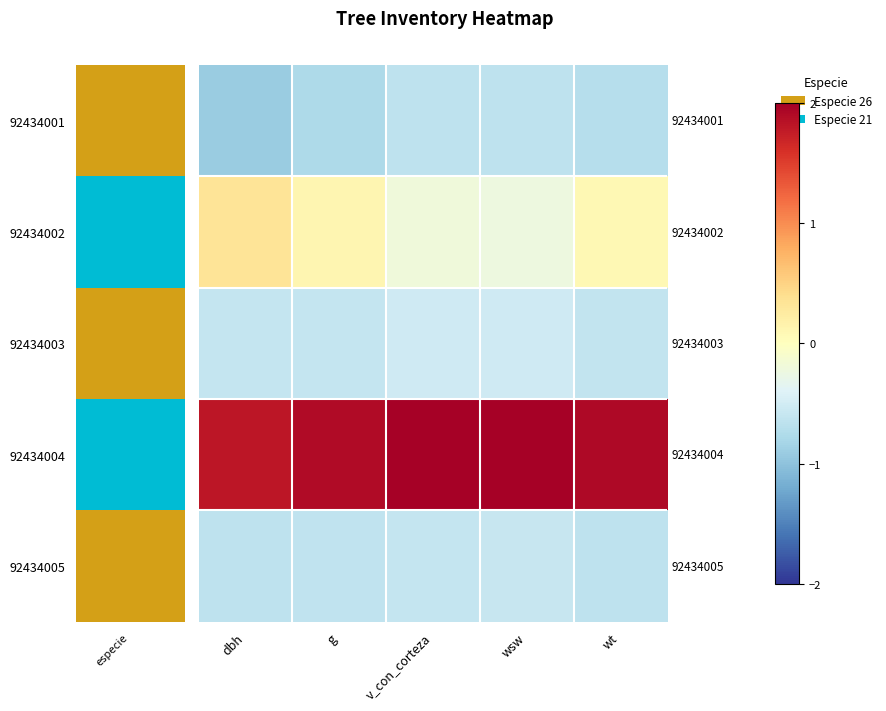

Between wt and v_con_corteza, which is larger?

v_con_corteza